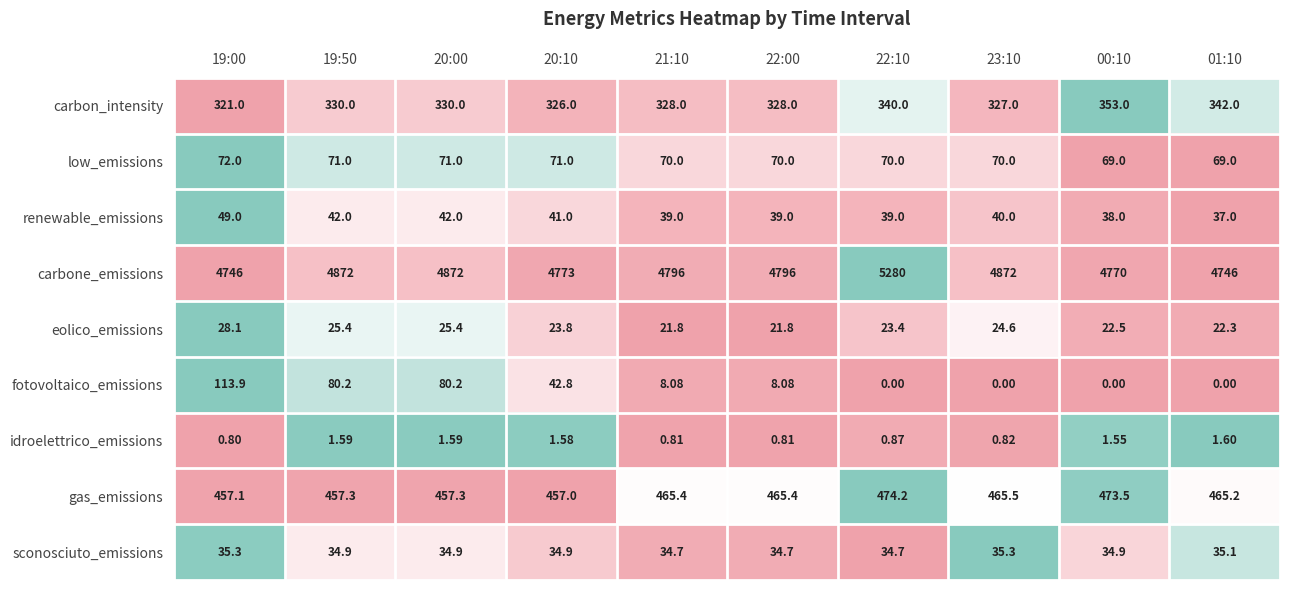

Which series has the largest total across all categories?

carbone_emissions